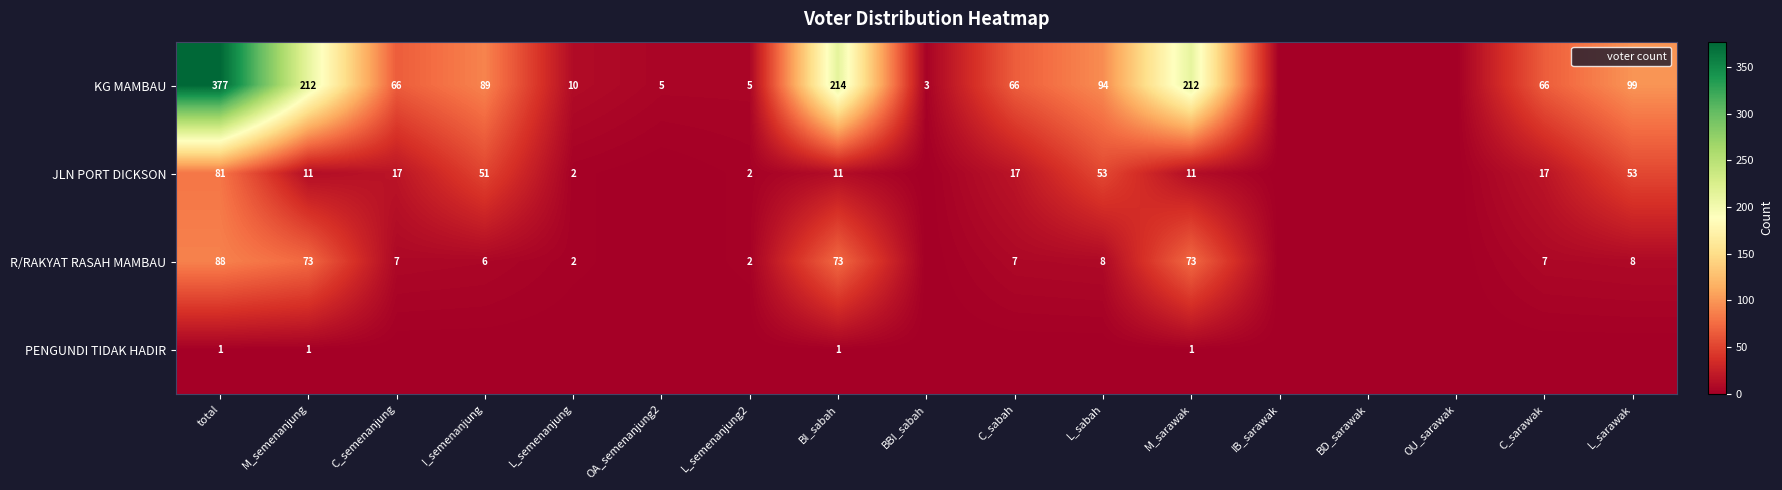

What is the difference between the KG MAMBAU values at C_sabah and OA_semenanjung2?

61